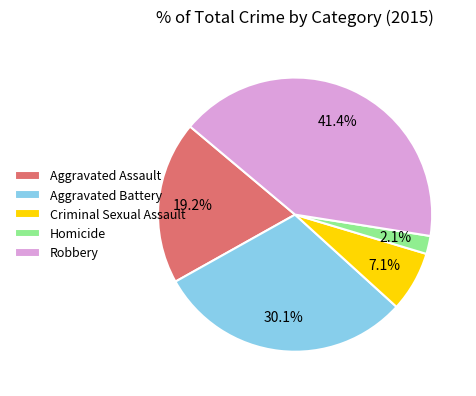

Do Homicide and Criminal Sexual Assault together represent more than half of the pie?

No